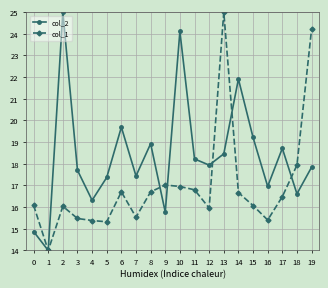

How many lines are shown in the chart?

2